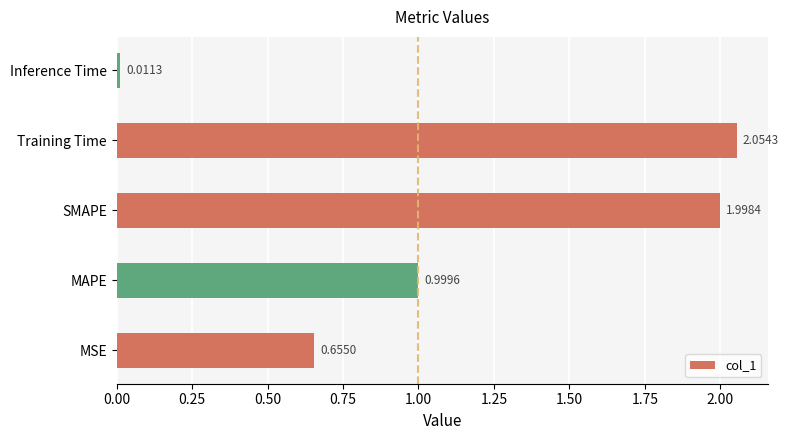

Which category has the highest value across all series?

Training Time